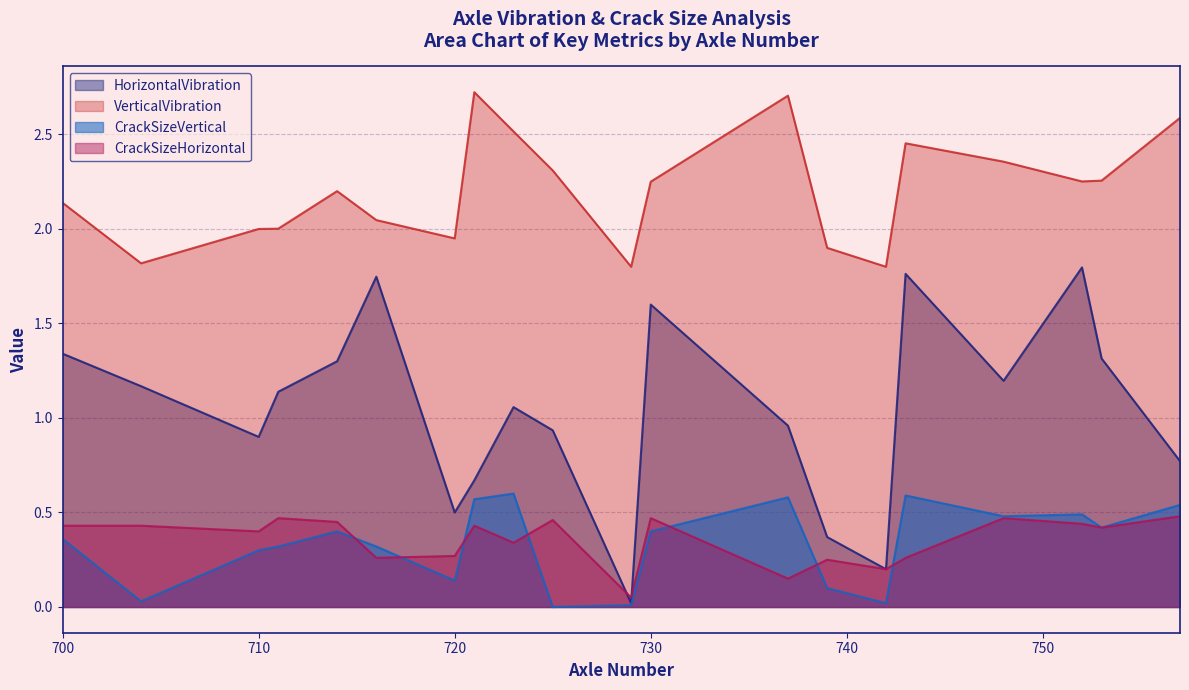

At 723, list the series in order from smallest to largest.

CrackSizeHorizontal, CrackSizeVertical, HorizontalVibration, VerticalVibration